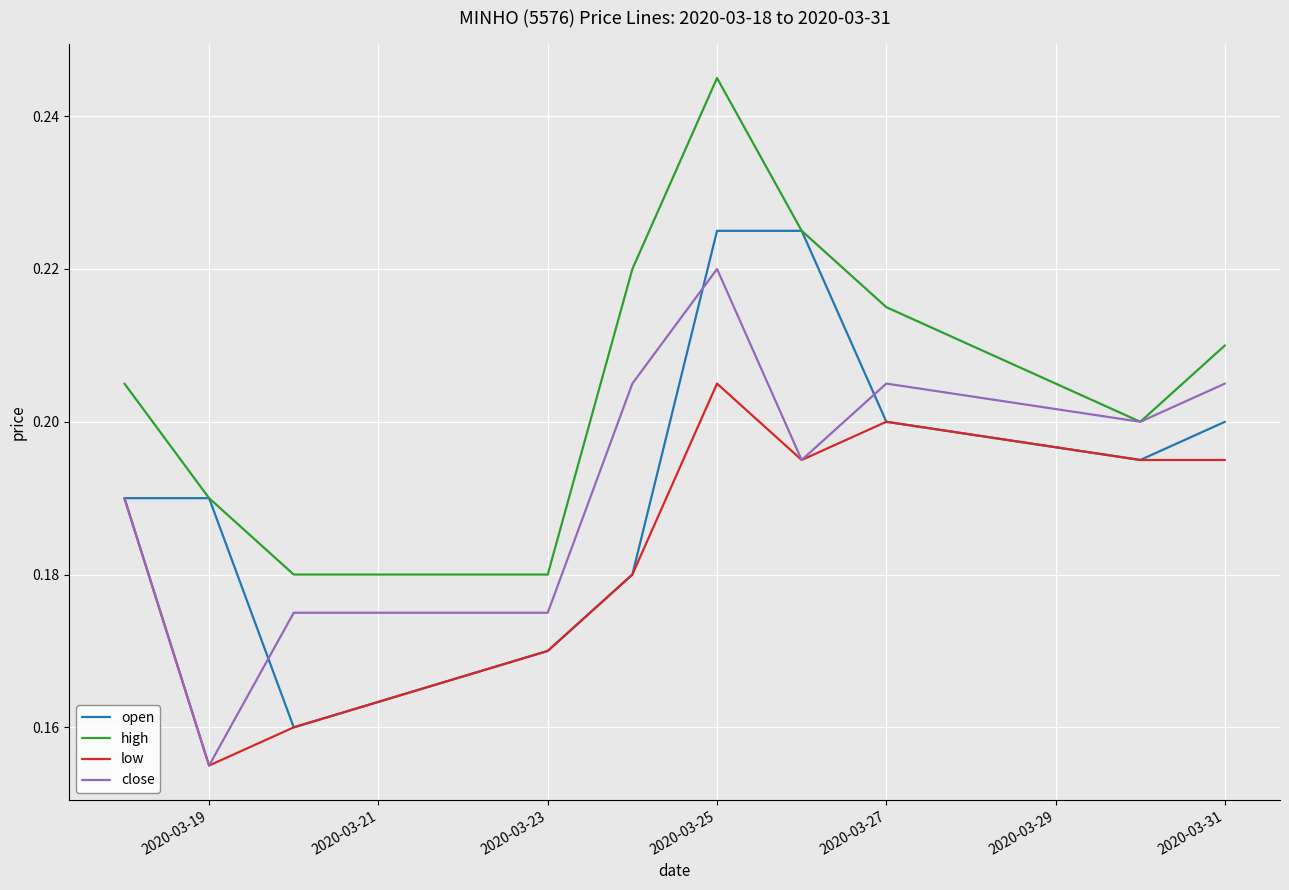

Rank the series by their maximum value, from highest to lowest.

high, open, close, low